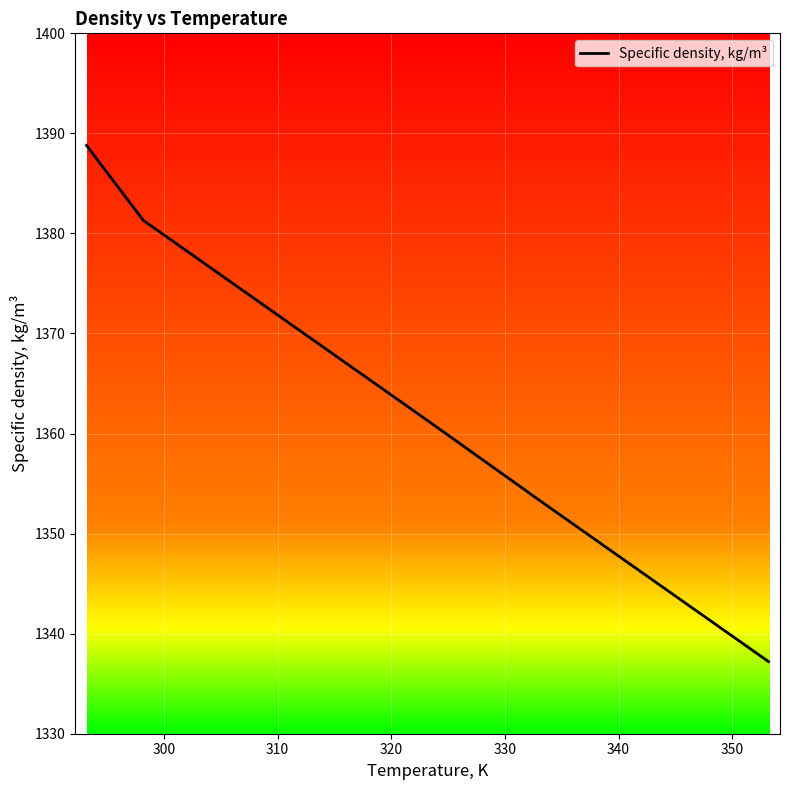

What is the difference between the second highest and minimum values?

44.1